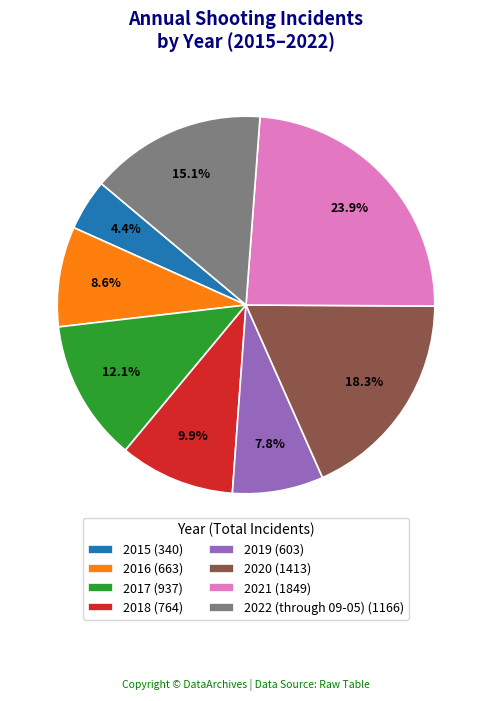

Between 2019 (603) and 2018 (764), which is larger?

2018 (764)